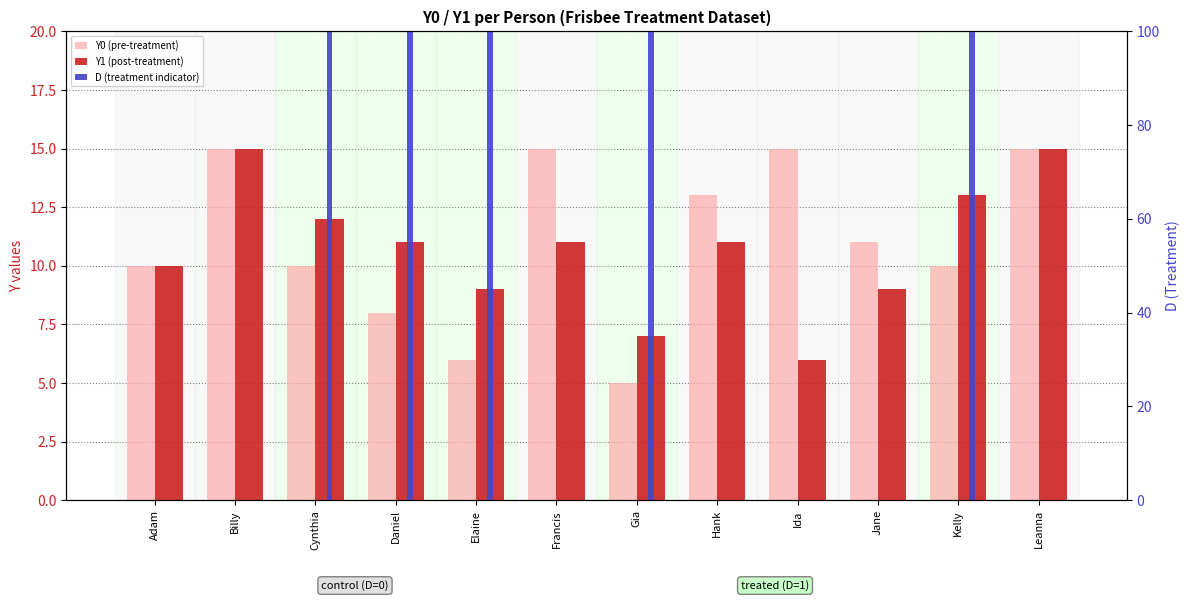

Which series changed the most between Billy and Gia?

D (treatment indicator)